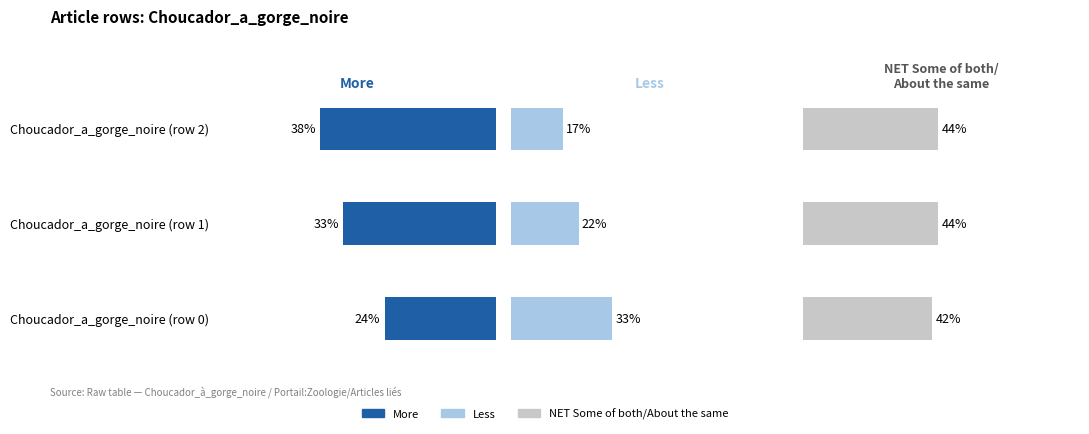

Reading right to left, transcribe all the data shown in this chart.

More: 38	33	24
Less: 17	22	33
NET Some of both/About the same: 44	44	42